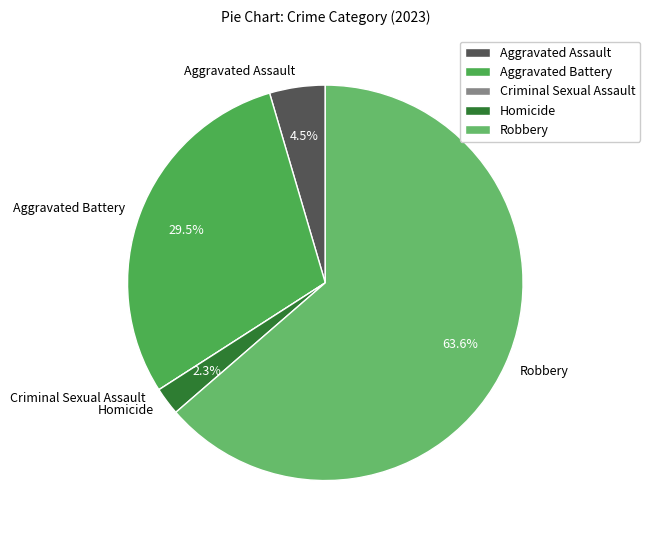

Is the sum of Homicide and Robbery greater than half?

Yes